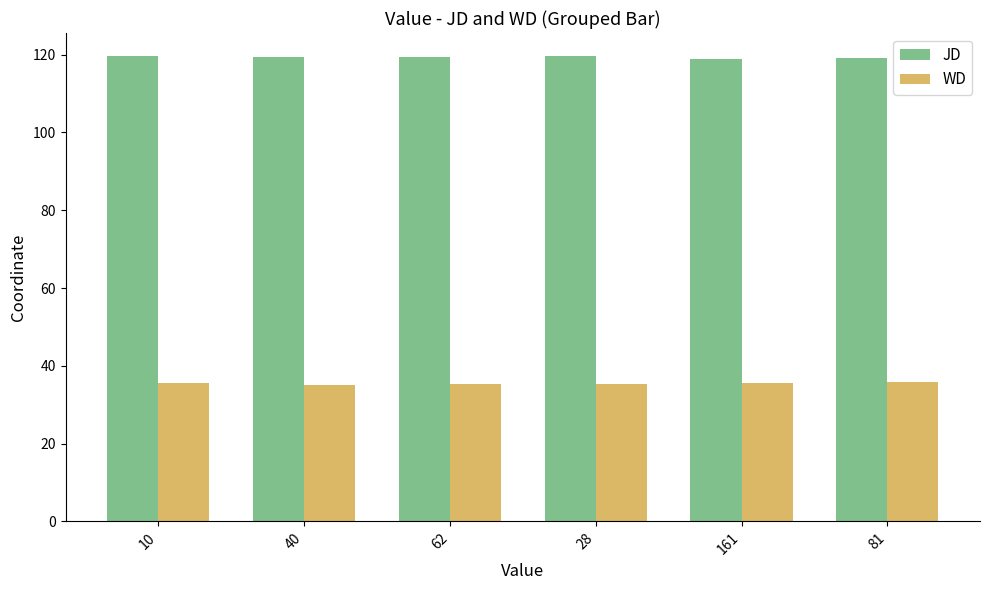

List the series in order of their overall mean, lowest first.

WD, JD